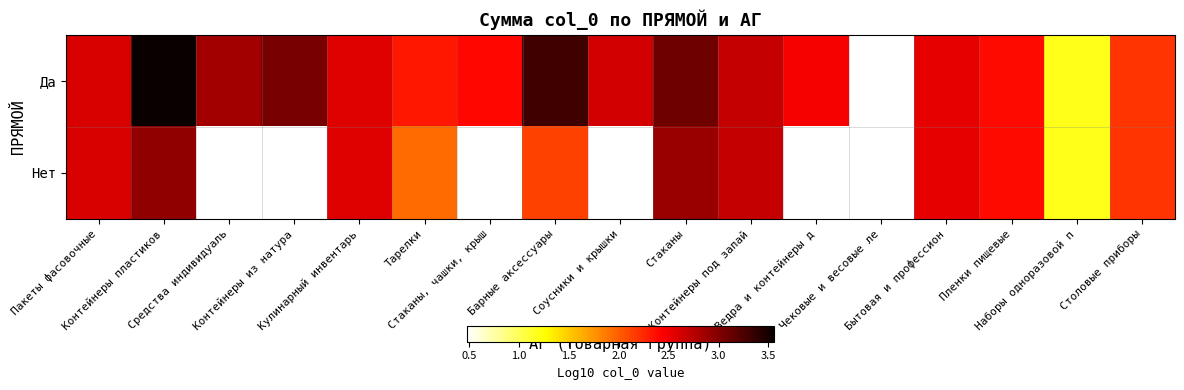

The value of Нет at Стаканы is 0.8. True or false?

False